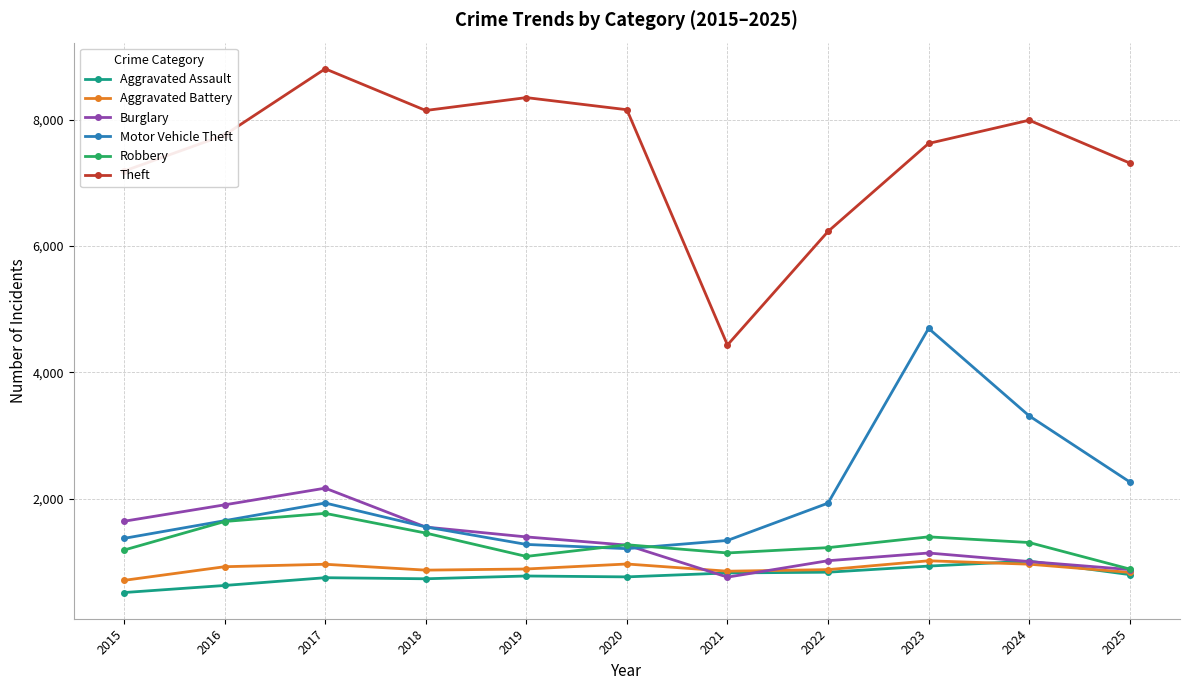

What is the total value across all series at 2023?

16809